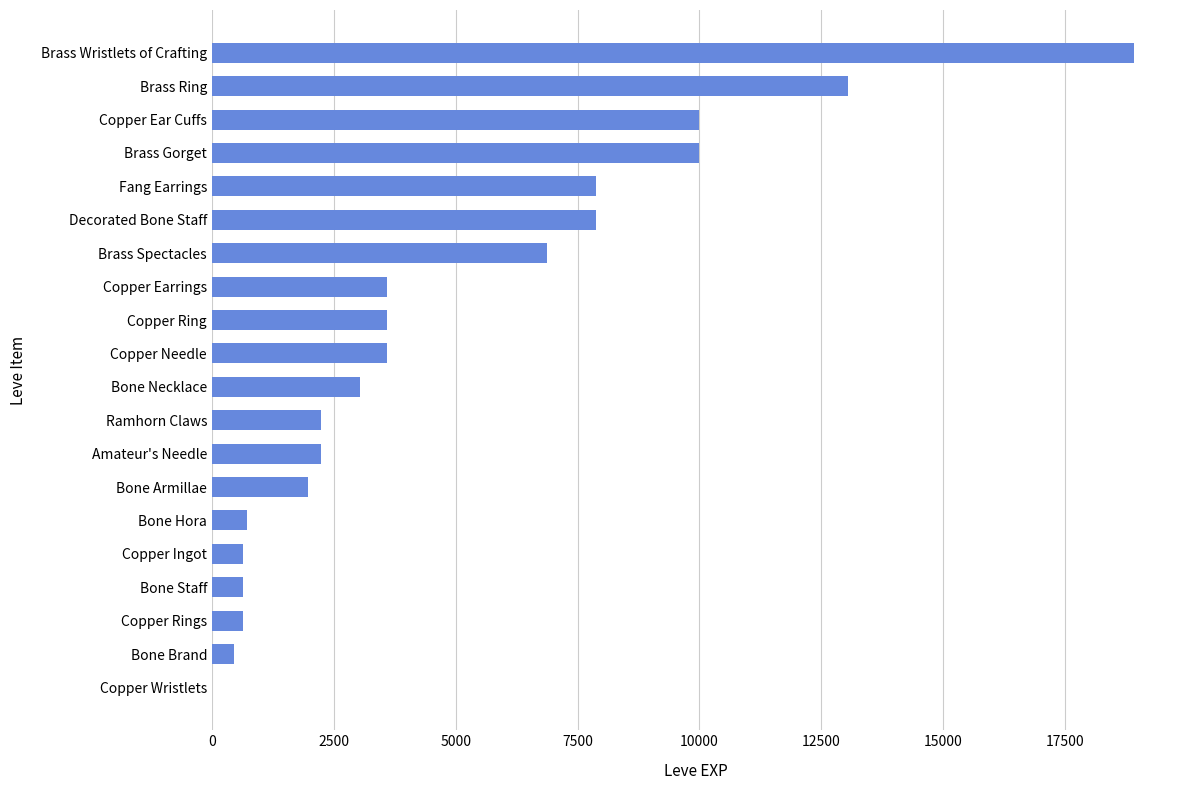

Are the bars horizontal?

Yes